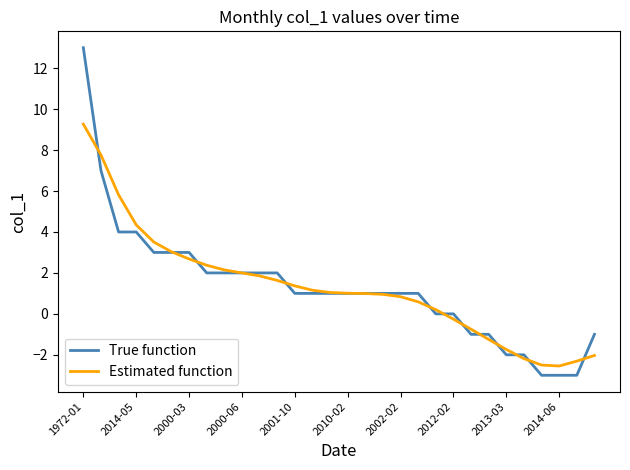

Which series has the widest spread of values?

True function